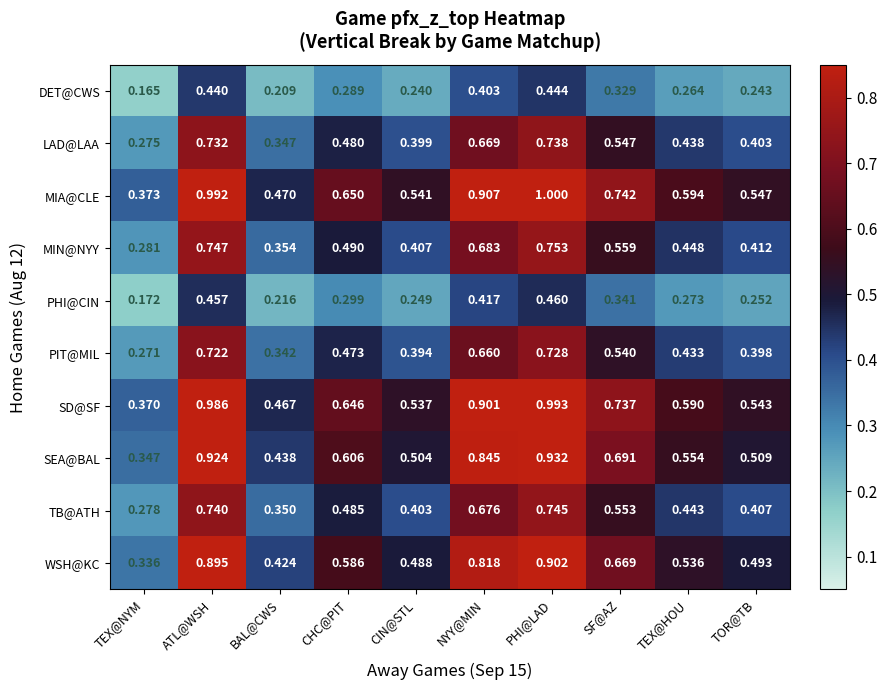

What is the total value across all series at SF@AZ?

5.7